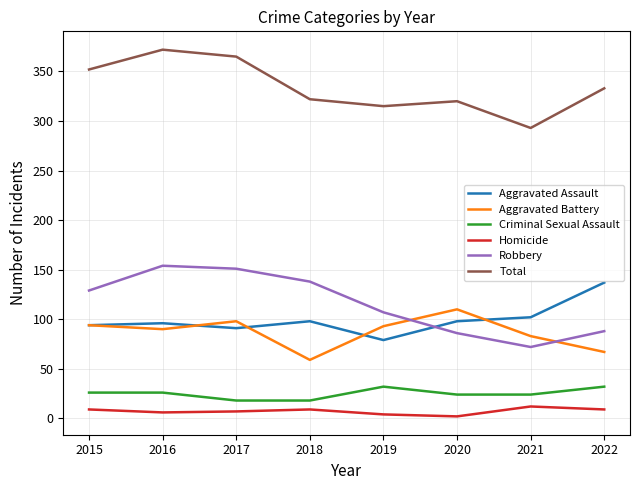

Rank the series by their maximum value, from highest to lowest.

Total, Robbery, Aggravated Assault, Aggravated Battery, Criminal Sexual Assault, Homicide